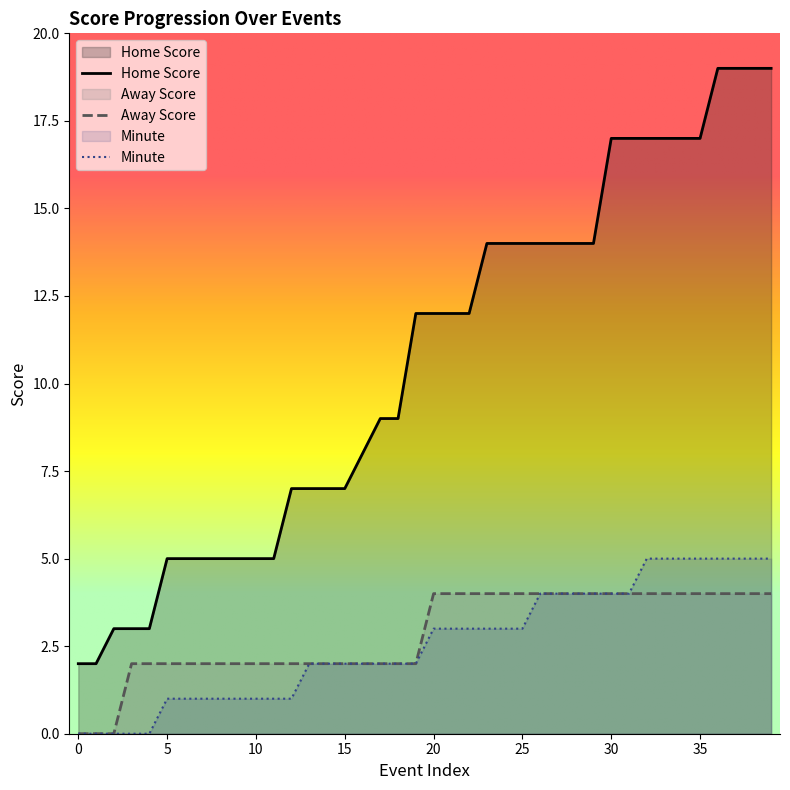

How many categories are shown in the chart?

40